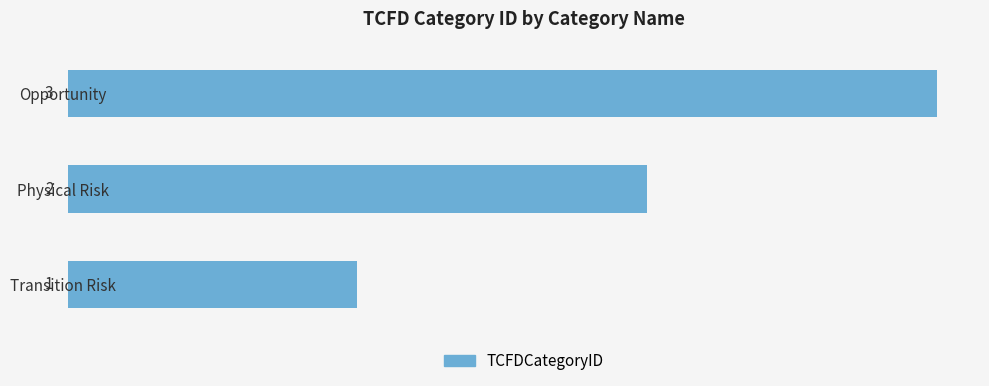

What is the minimum value shown in the chart?

1